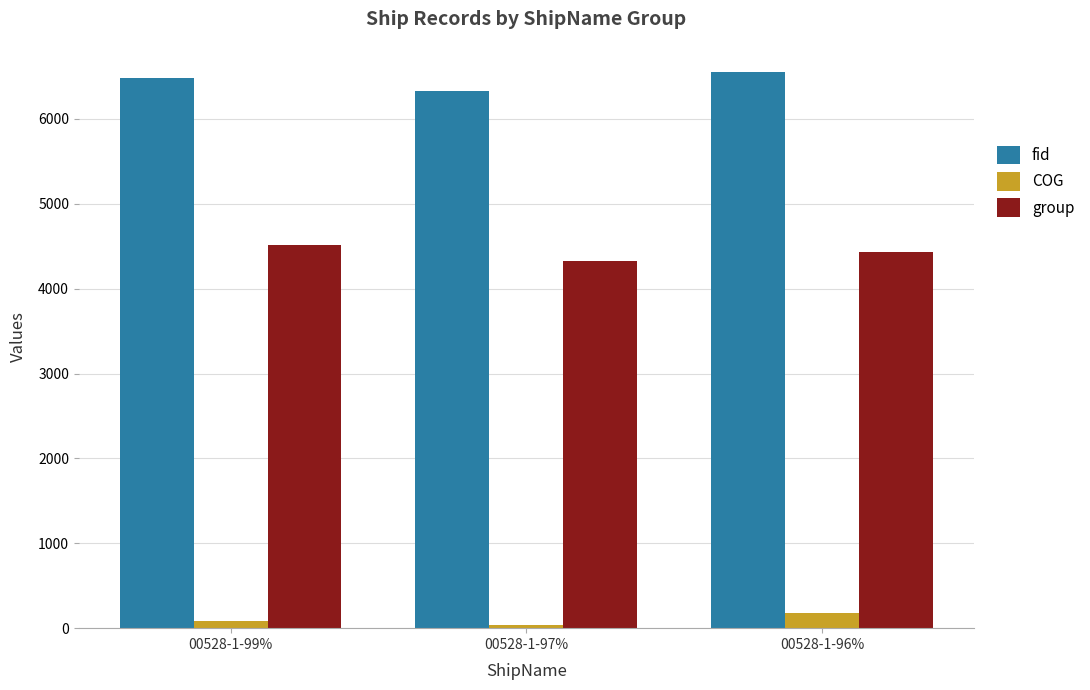

How many series are shown in this chart?

3